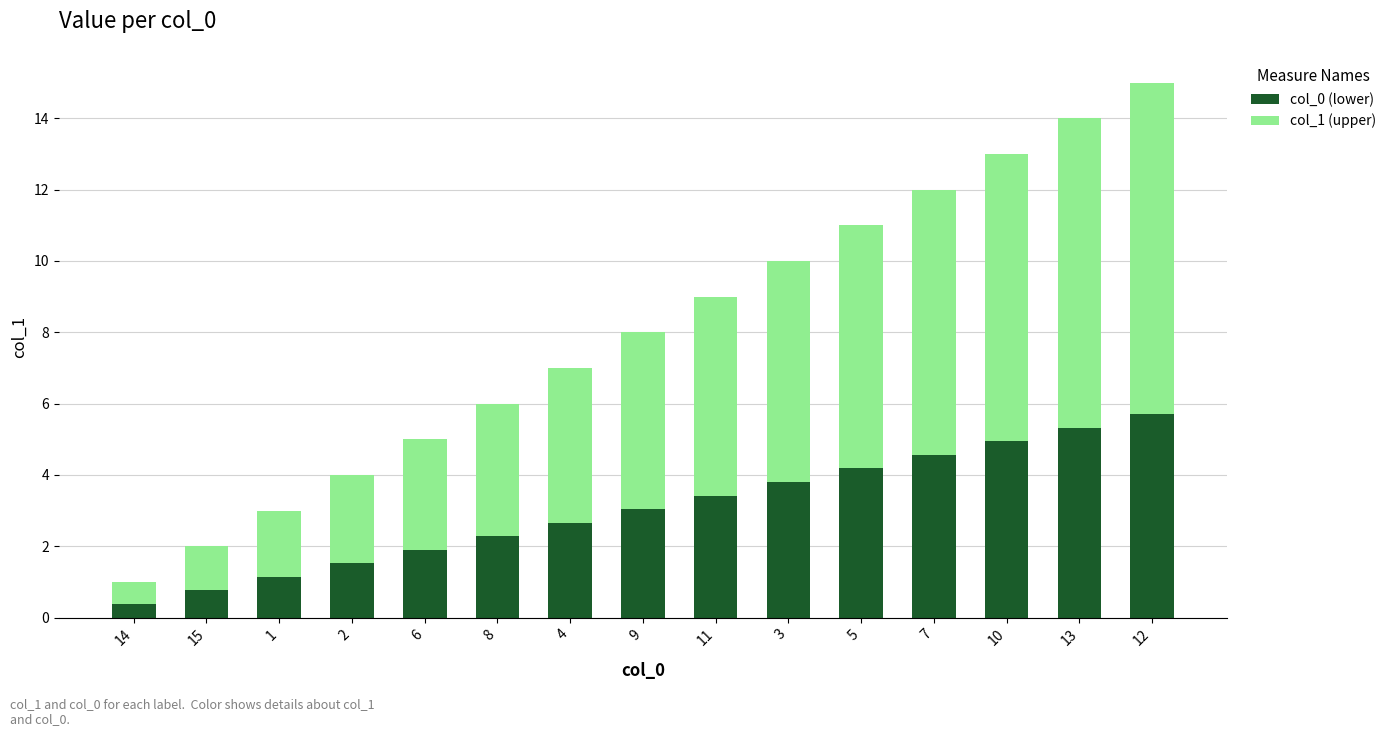

Is it true that col_0 (lower) equals 7.9 at 13?

False